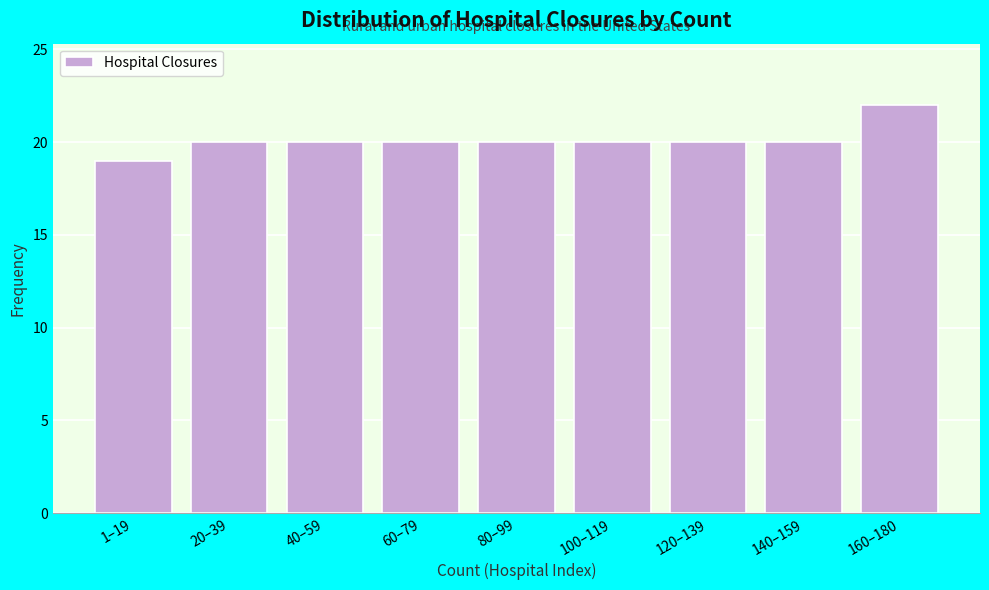

Reading left to right, extract all data points from this chart.

19	20	20	20	20	20	20	20	22